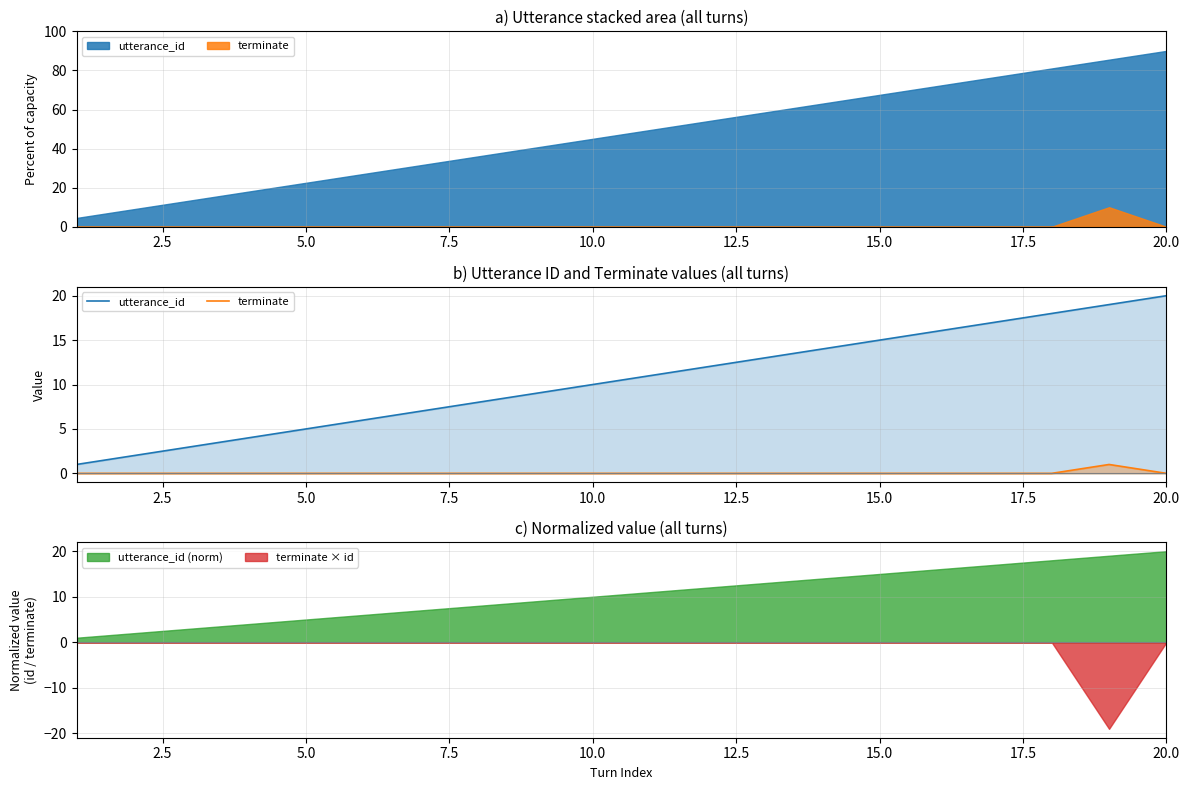

How many interior local peaks does the terminate series have?

1